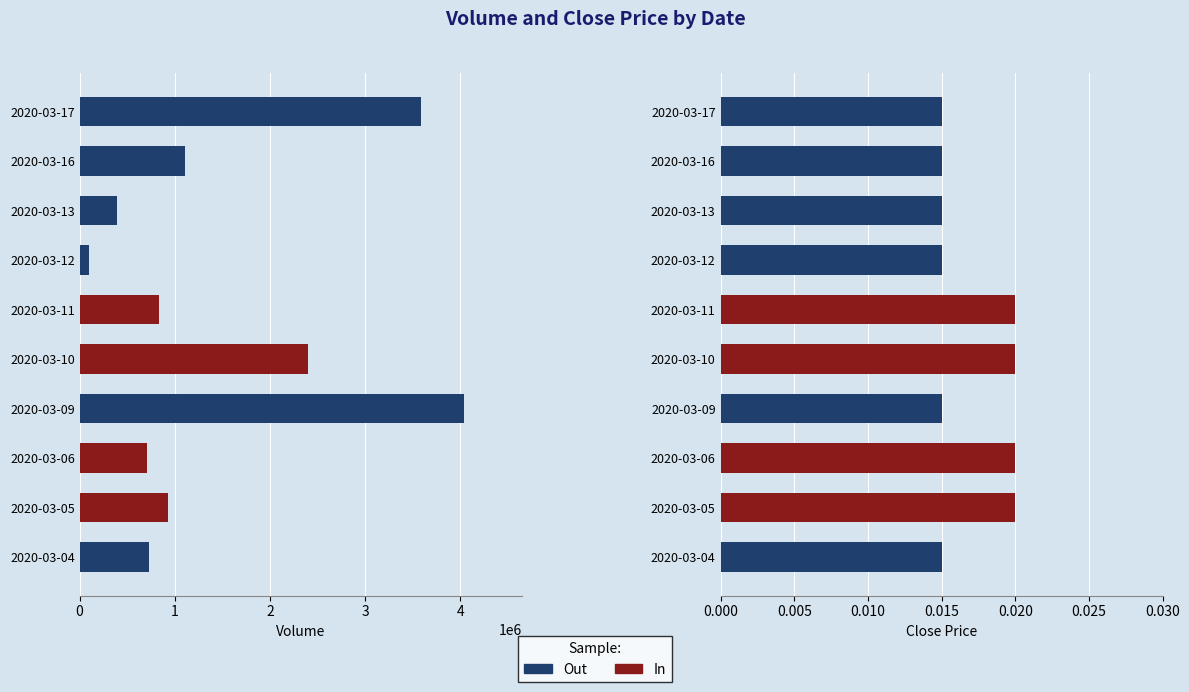

The value of vol at 2020-03-05 is 213634.4. True or false?

False